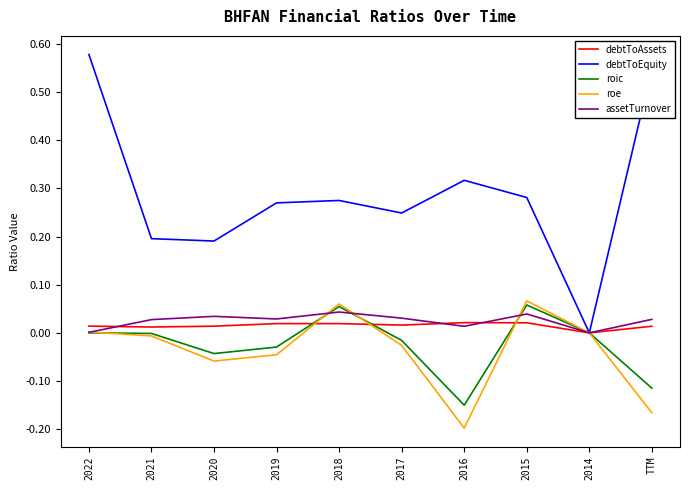

Is the value of assetTurnover at 2018 greater than the value of debtToAssets at 2020?

Yes